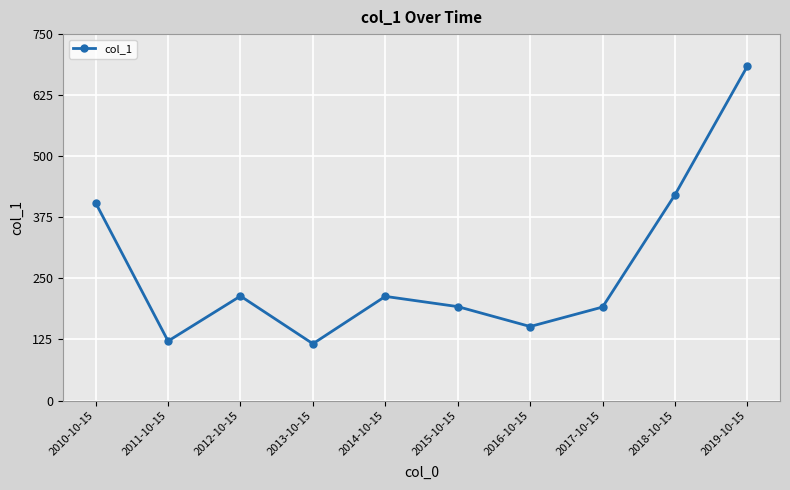

What is the label of the 2nd point from the left?

2011-10-15